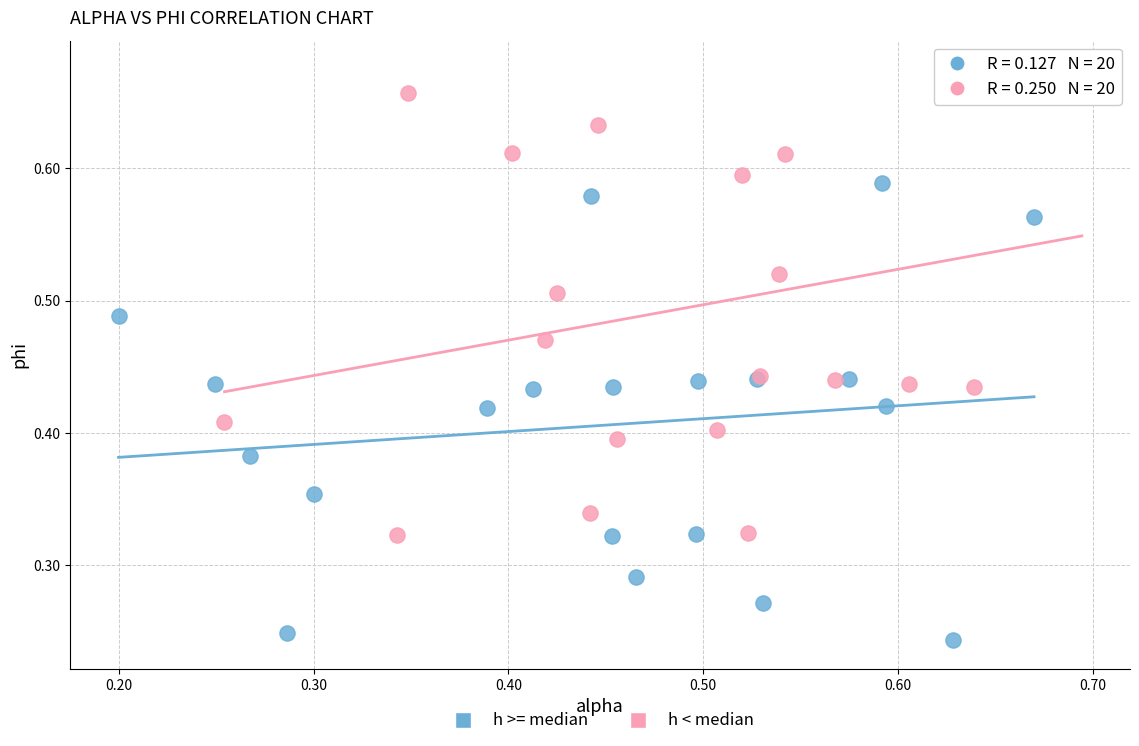

Which series contains the lowest Y value?

h >= median